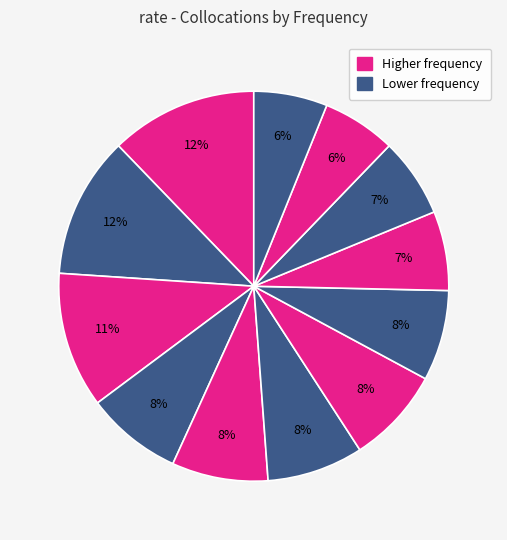

Count the number of slices in the pie.

12